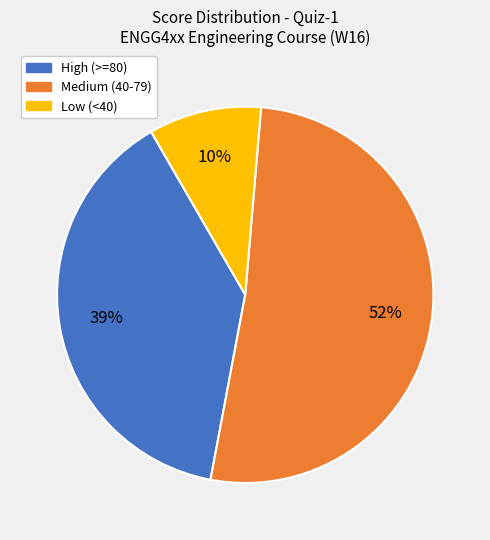

Approximately how many times larger is the value at Medium (40-79) compared to High (>=80)?

1.3